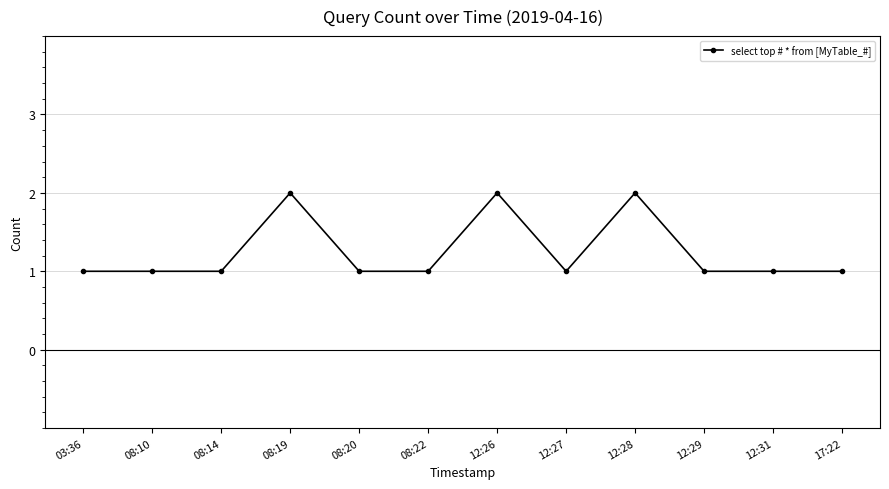

What is the sum of all values?

15